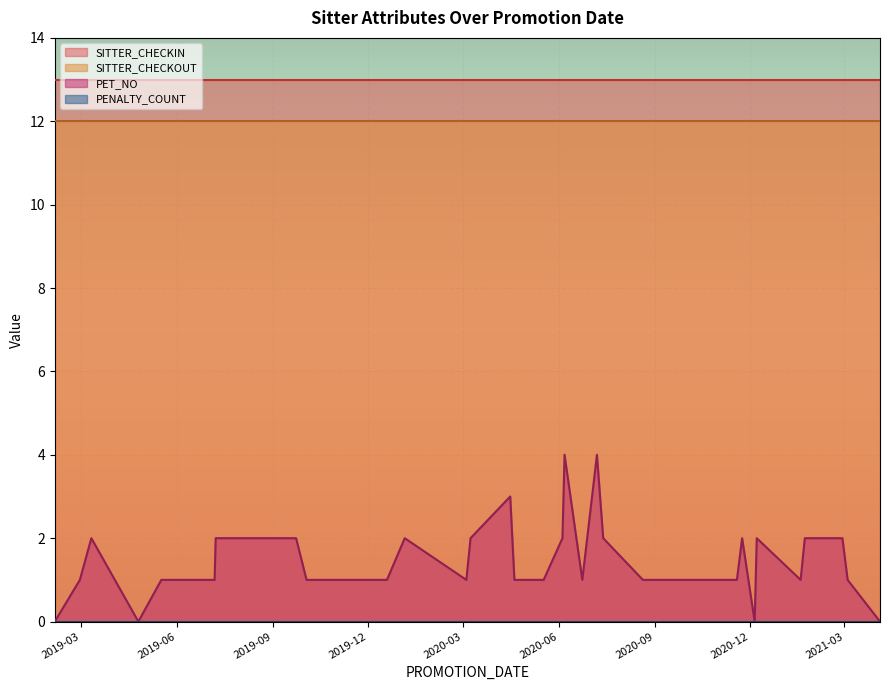

True or false: PENALTY_COUNT has more than 2 interior local peaks.

False